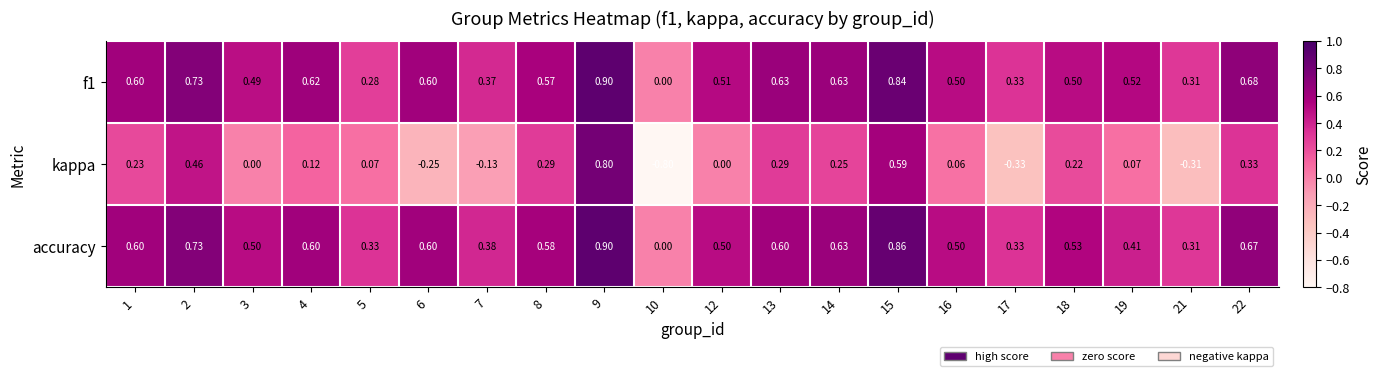

Is the value of f1 at 7 greater than the value of kappa at 6?

Yes